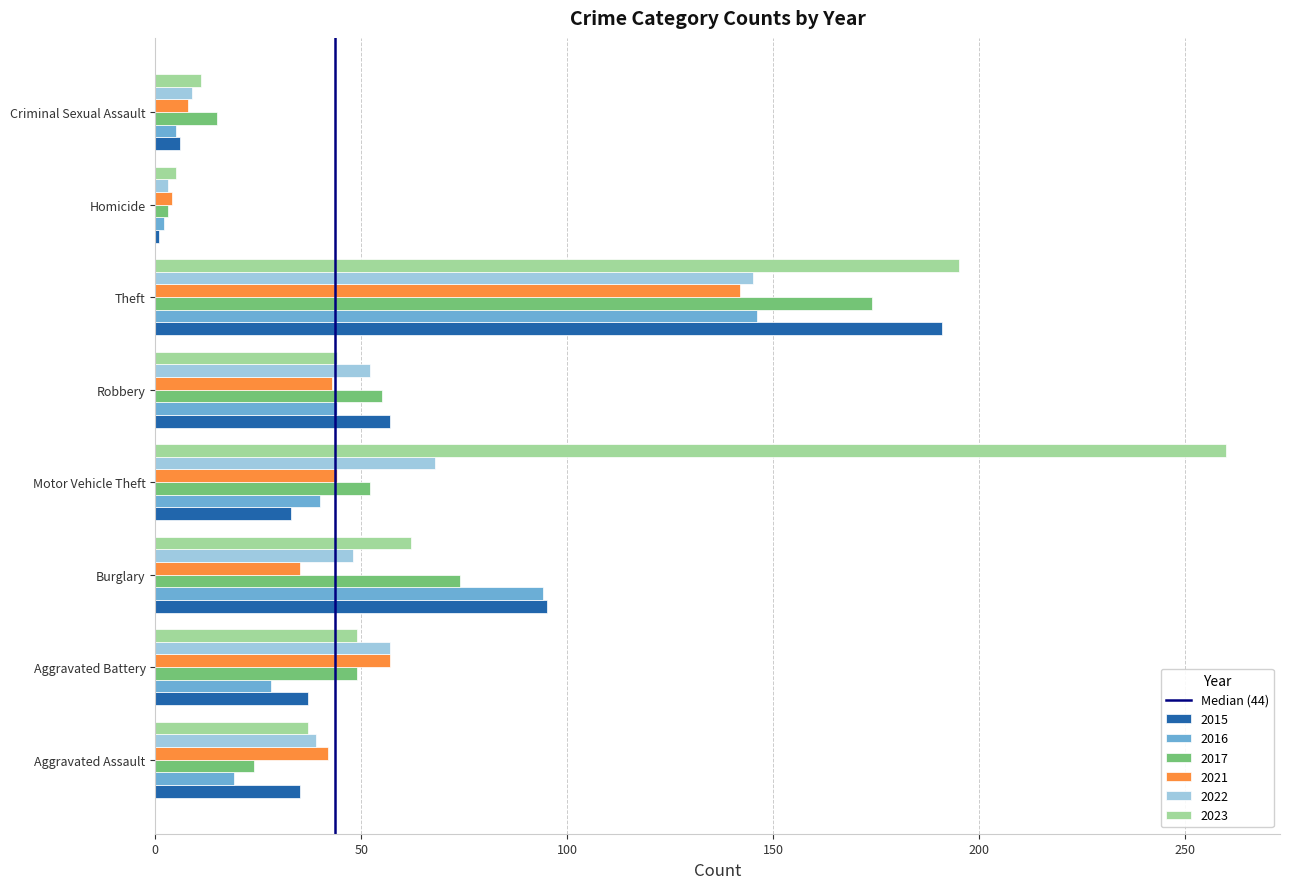

What value does the 2017 series have at Motor Vehicle Theft?

52